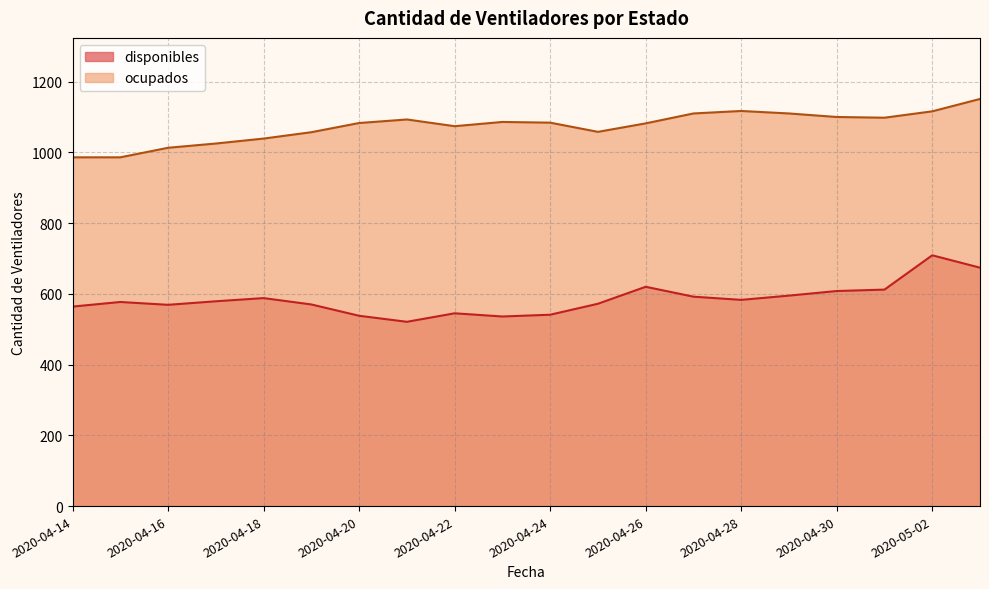

Where is the first local maximum for ocupados?

2020-04-21